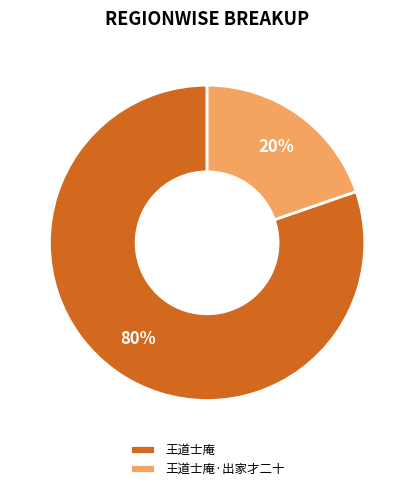

To the nearest percent, what is the combined percentage of 王道士庵 and 王道士庵·出家才二十?

100%